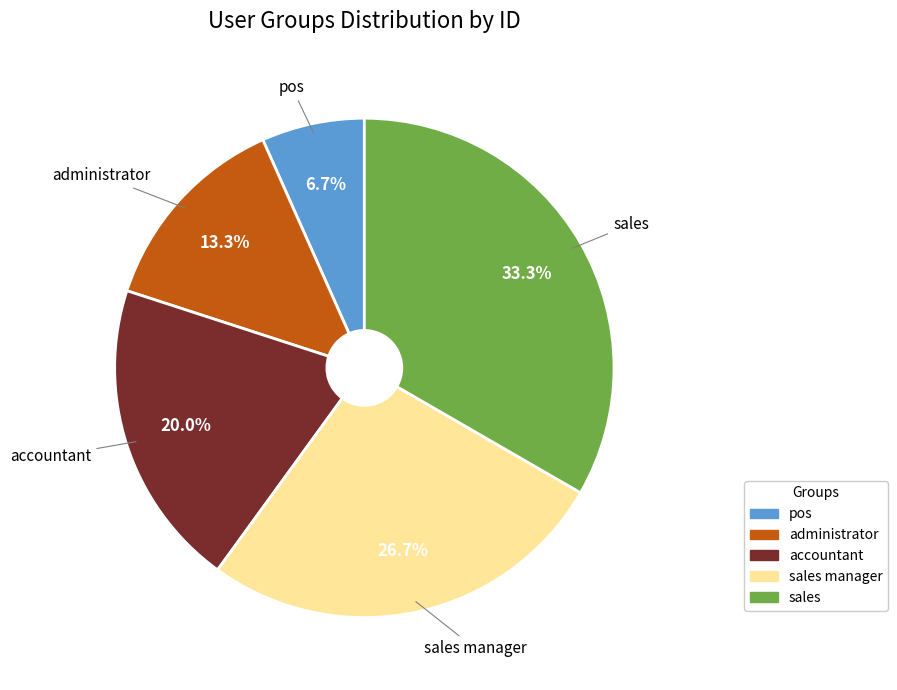

Is there a majority slice in this chart?

No